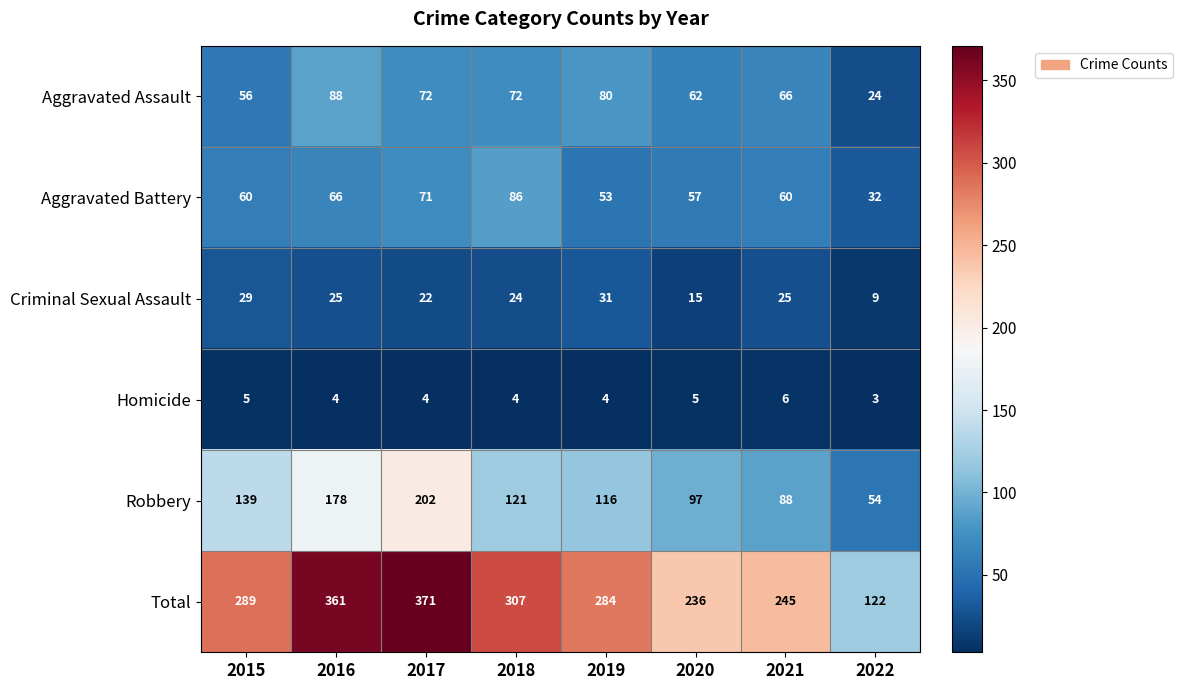

Which series has the largest total across all categories?

Total